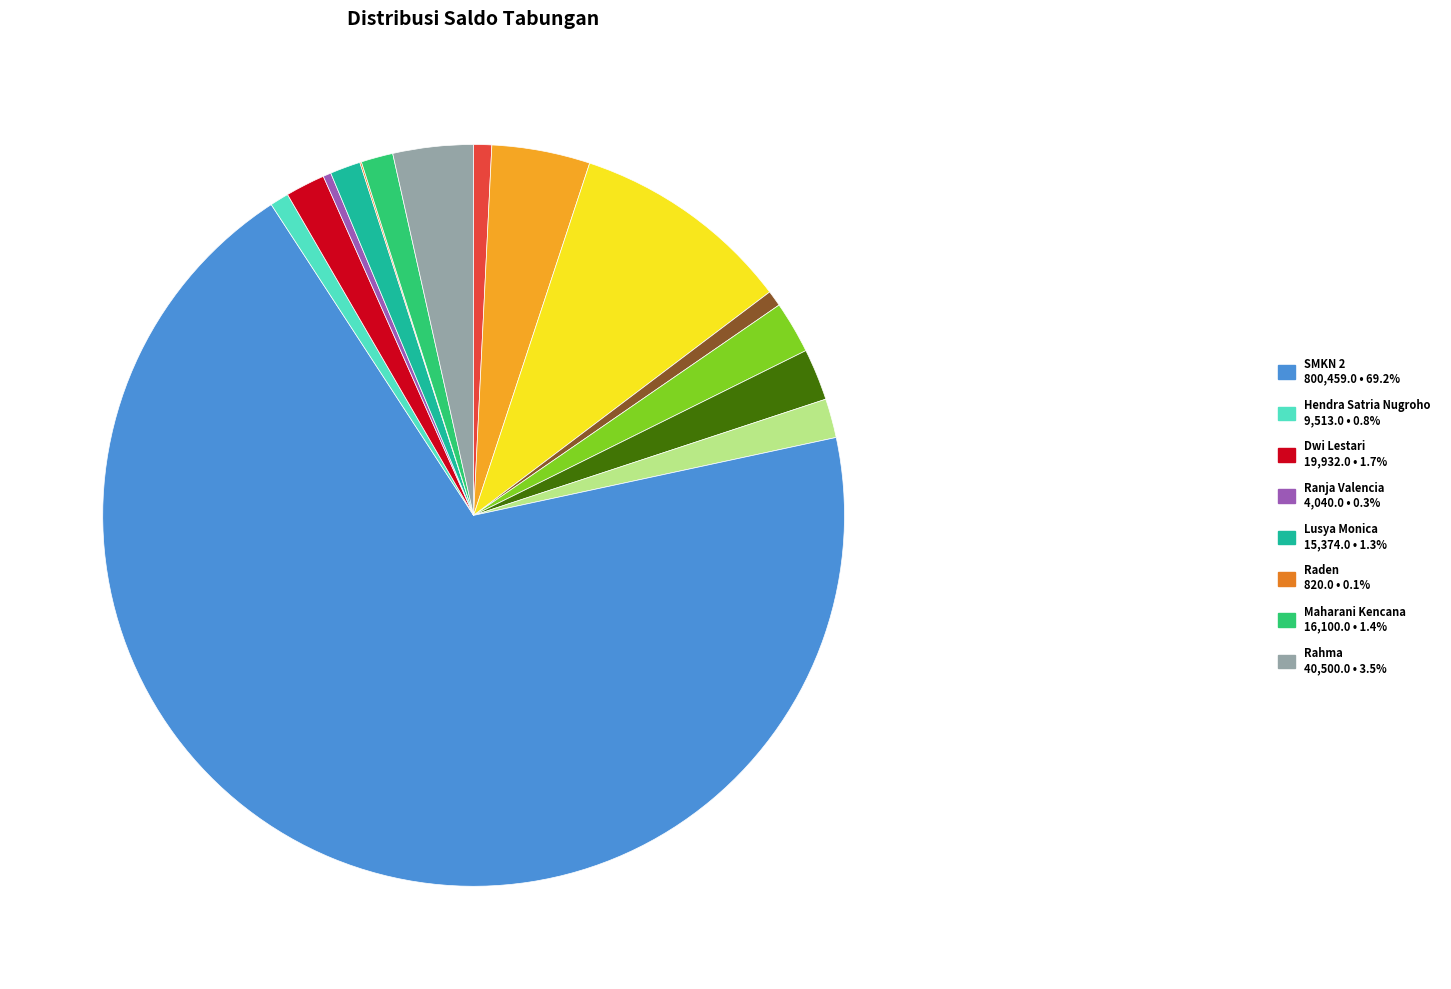

Is there a majority slice in this chart?

Yes